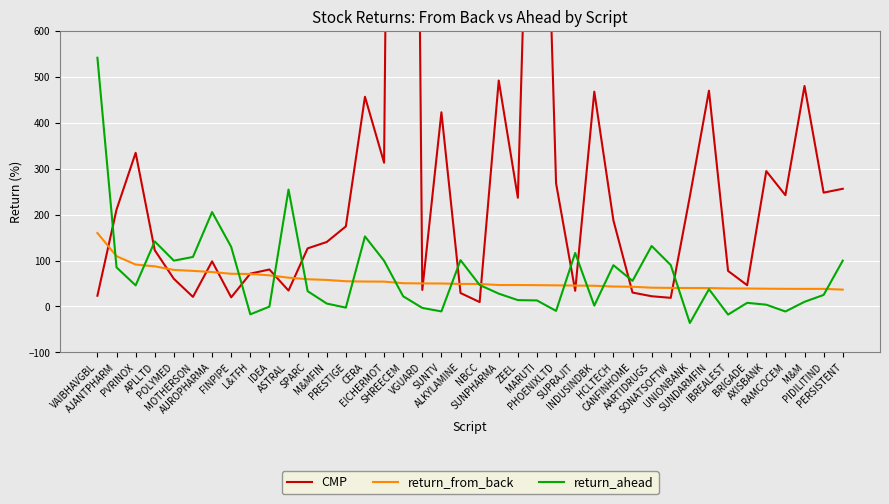

At which label does CMP first exceed 174?

AJANTPHARM